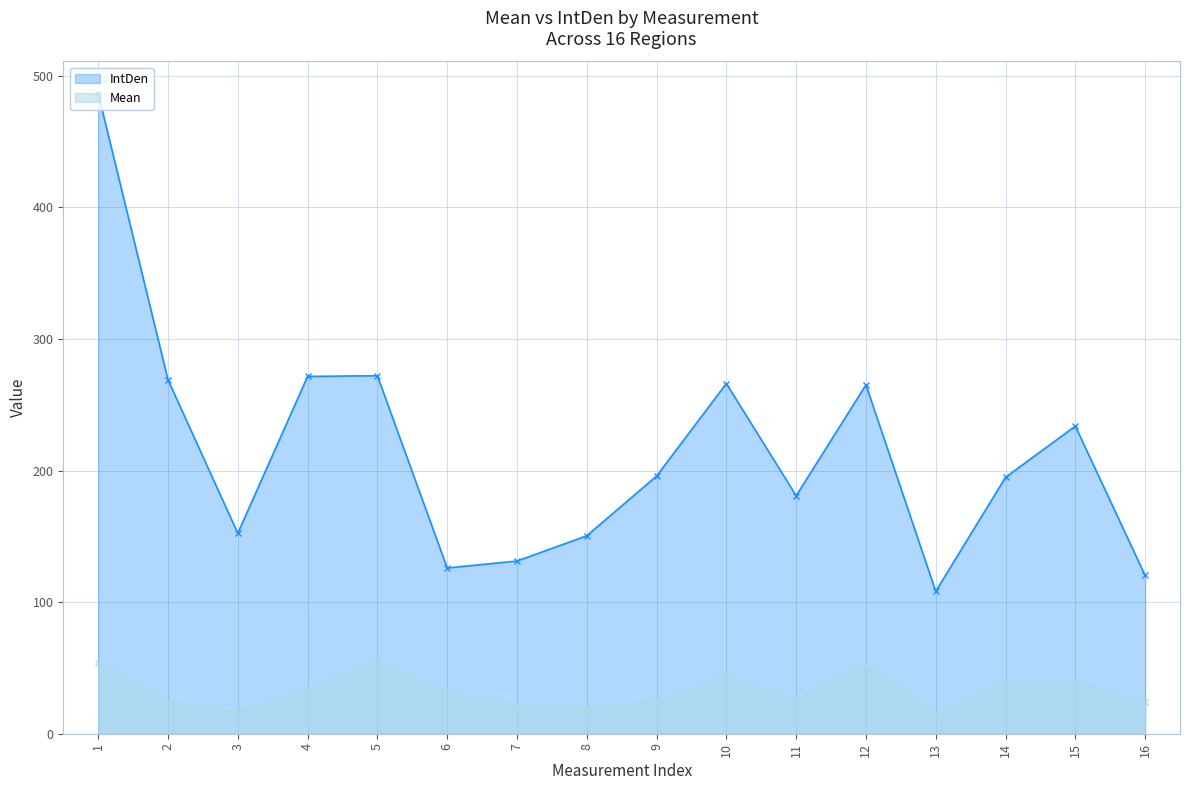

Is it true that IntDen equals 131.2 at 7?

True